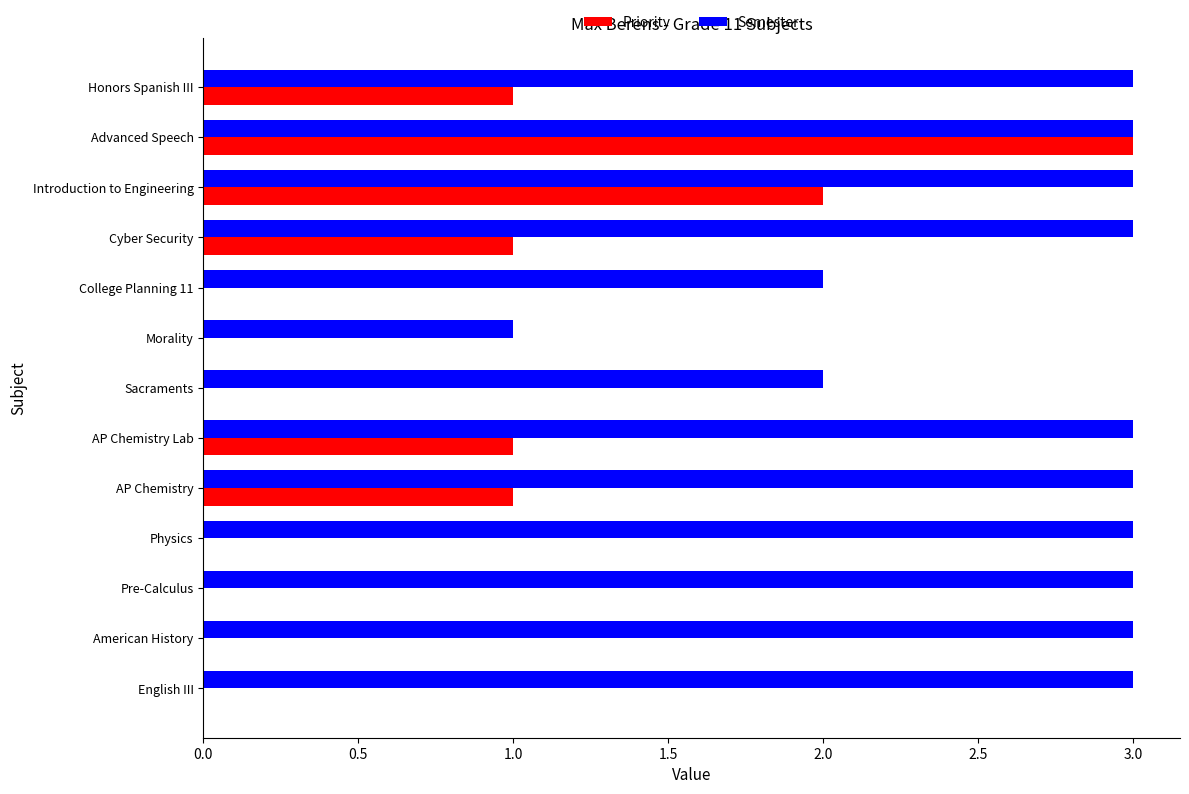

What are all the series names shown in the legend?

Priority, Semester